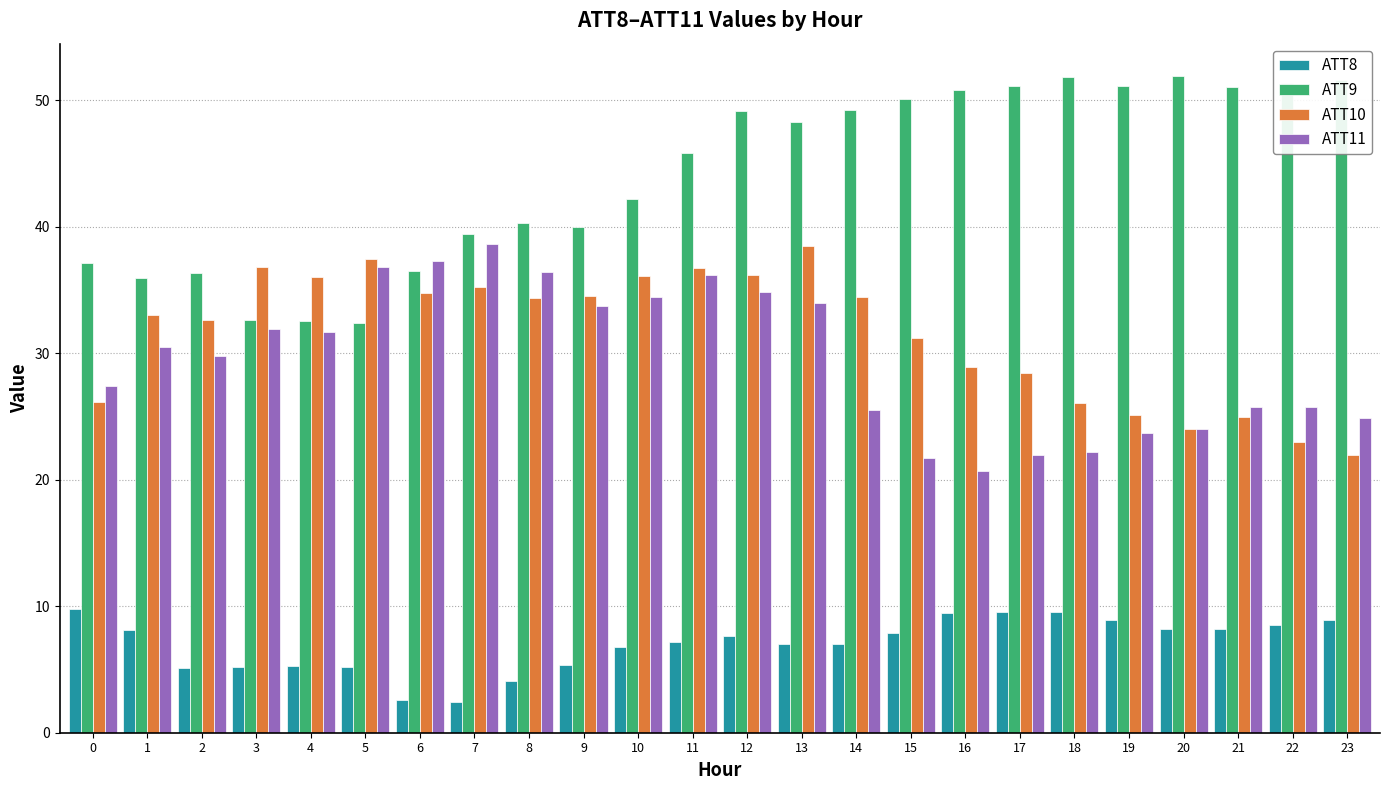

What are all the series names shown in the legend?

ATT8, ATT9, ATT10, ATT11